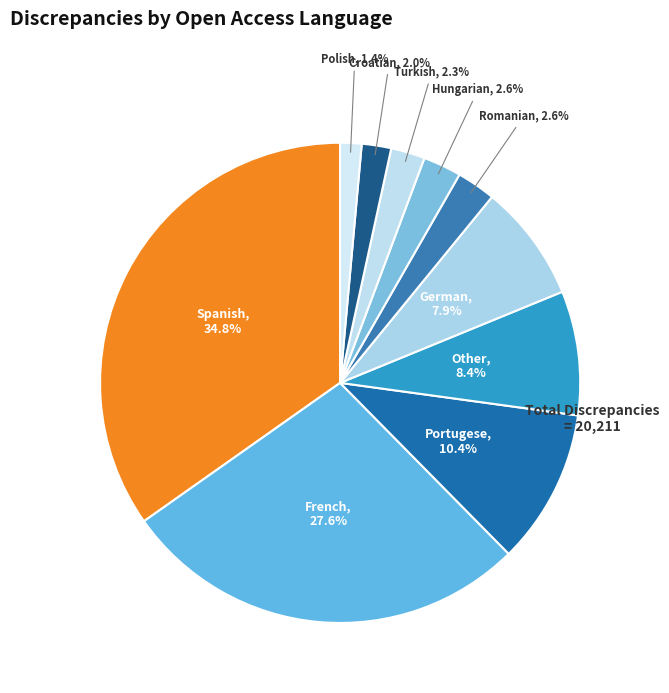

Which slice is the largest?

Spanish